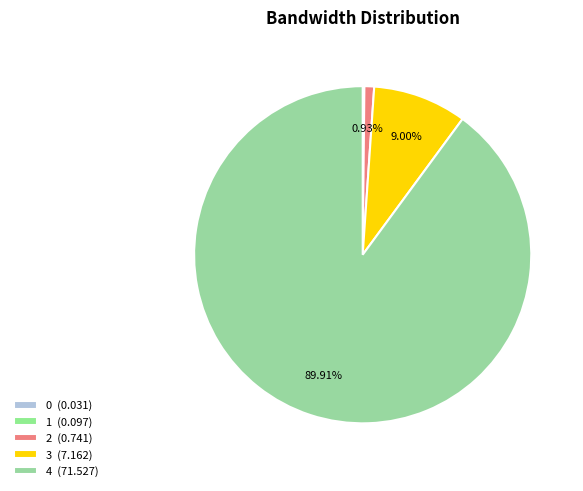

Which slice represents more than half of the pie?

4